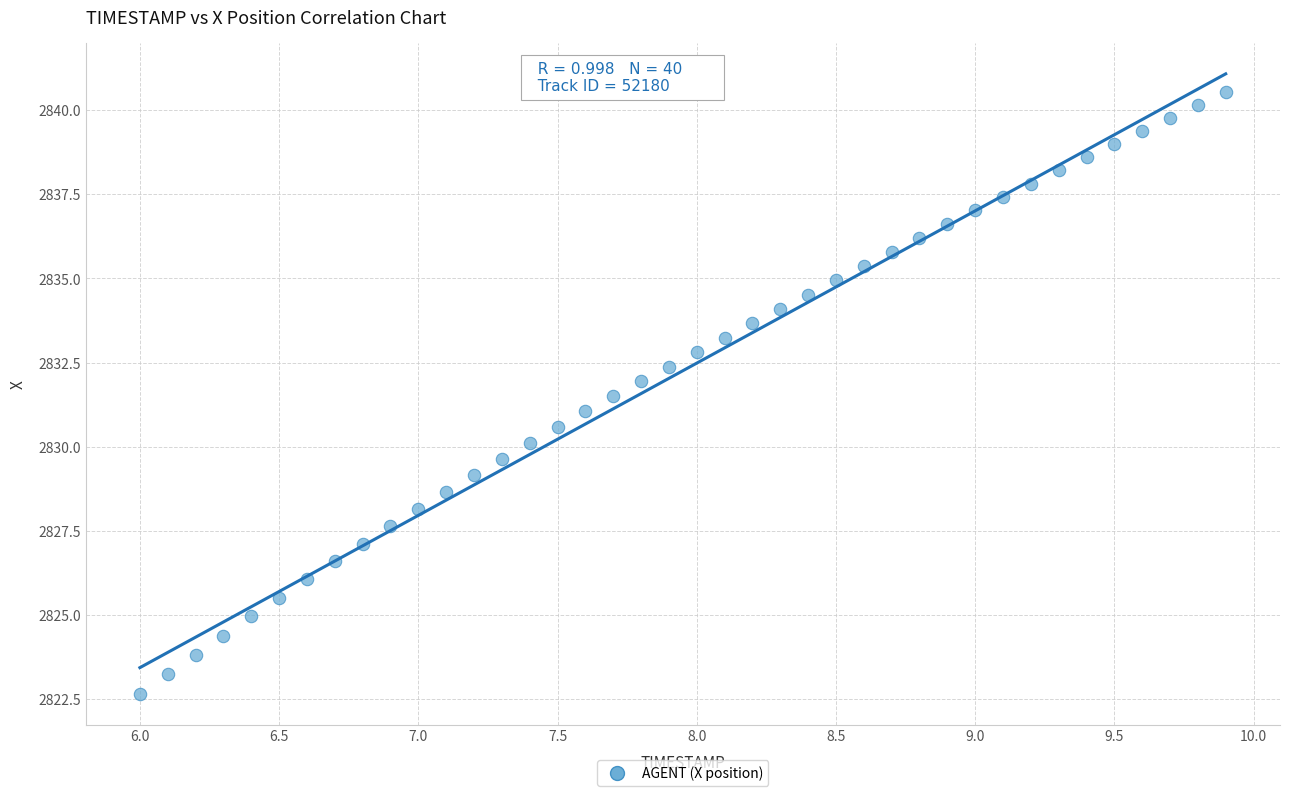

What is the range of X values (max minus min)?

3.9